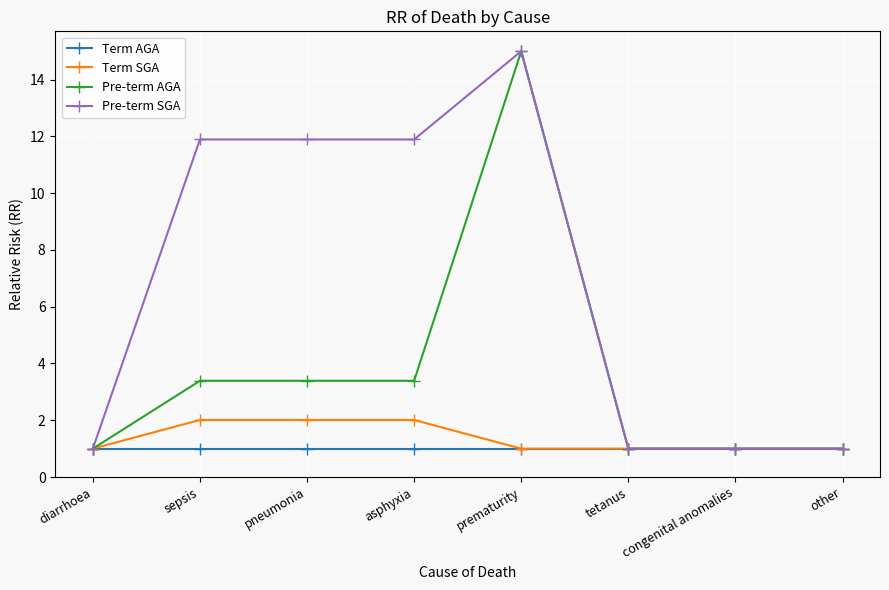

How many data points in Pre-term AGA are less than 3?

4